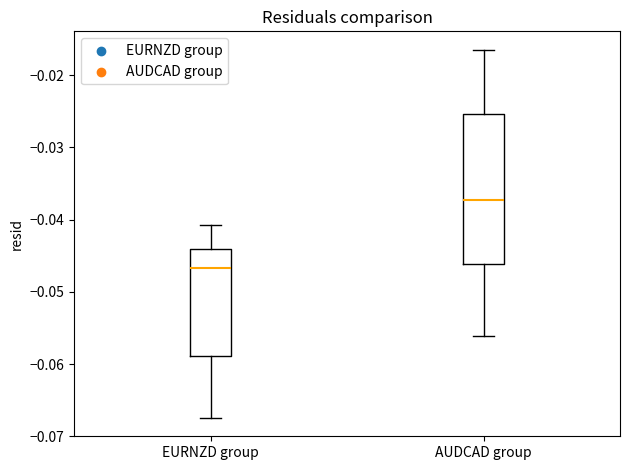

Where does the lower whisker of the box for EURNZD group end on the y-axis? The values are not printed on the chart, so give them approximately, as read against the axis.

-0.067